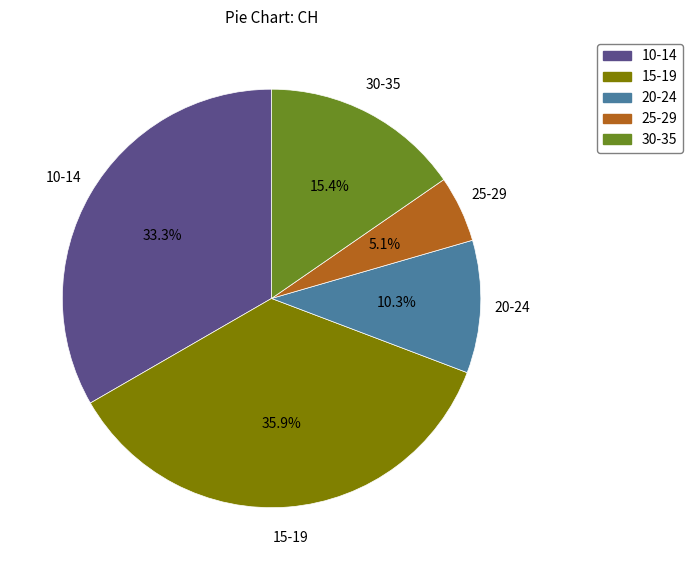

Approximately how many times larger is the value at 25-29 compared to 30-35?

0.3